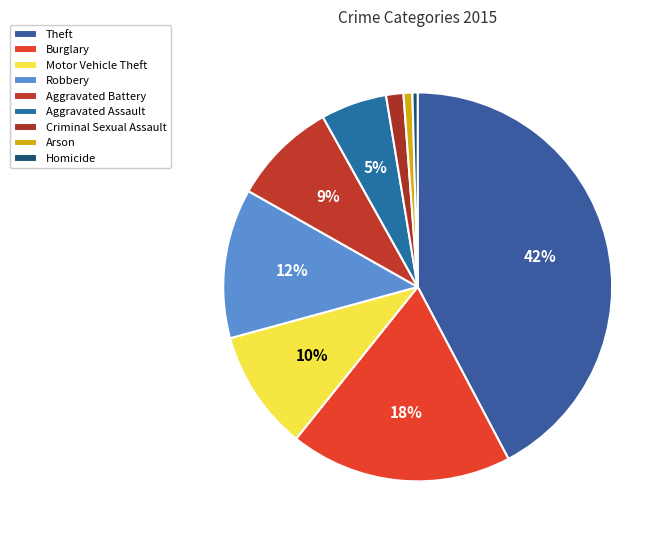

True or false: Aggravated Assault accounts for 5% of the total.

True